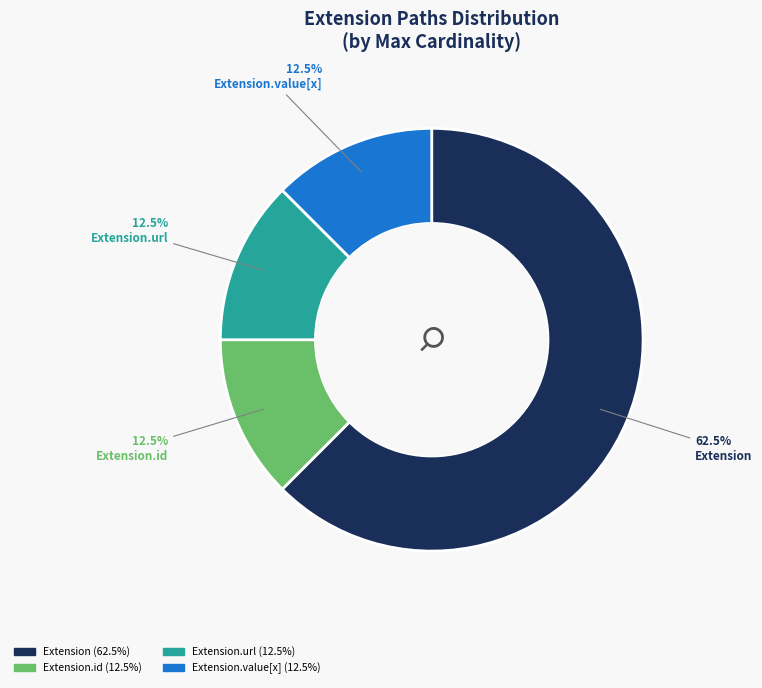

To the nearest percent, what is the difference between the largest and smallest slice percentages?

50%